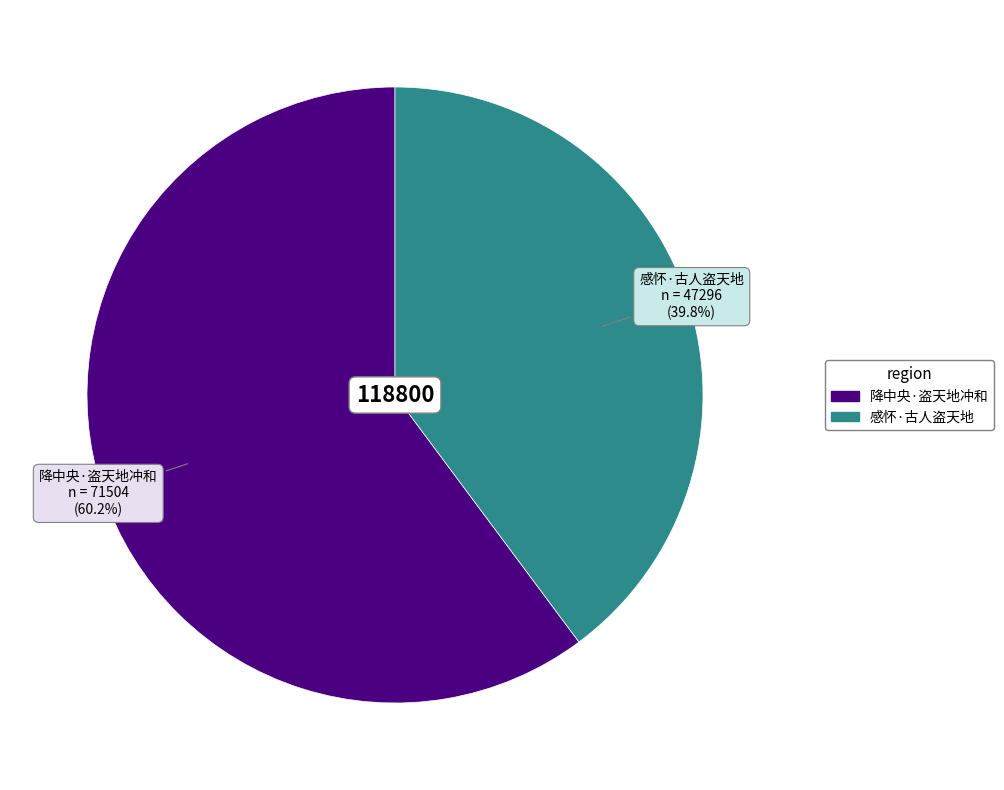

Which slice is the smallest?

感怀·古人盗天地